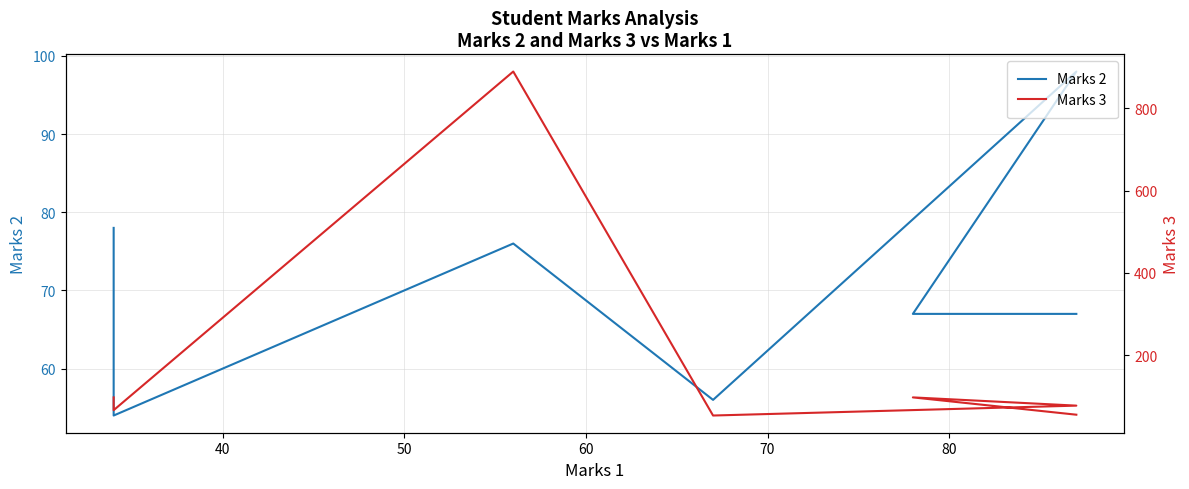

True or false: Marks 2 has more than 2 points higher than both neighbors.

False